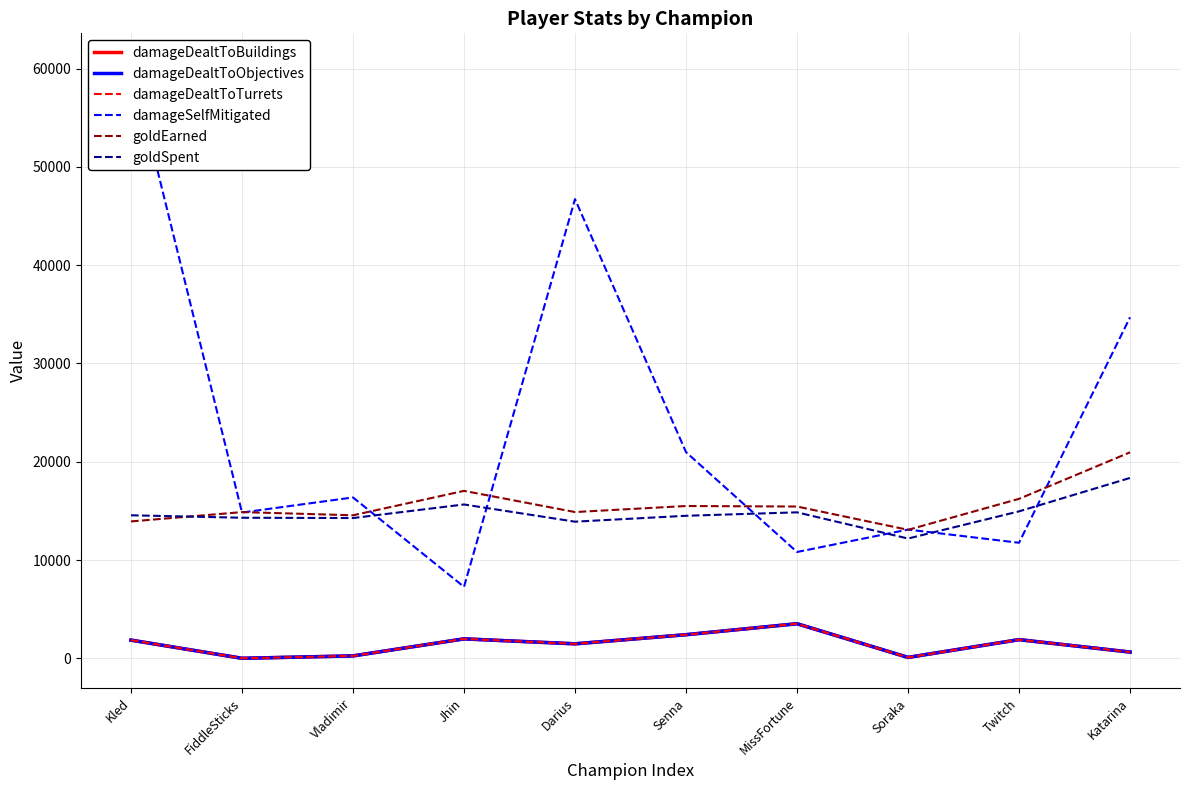

At which category is the sum across all series the highest?

Kled